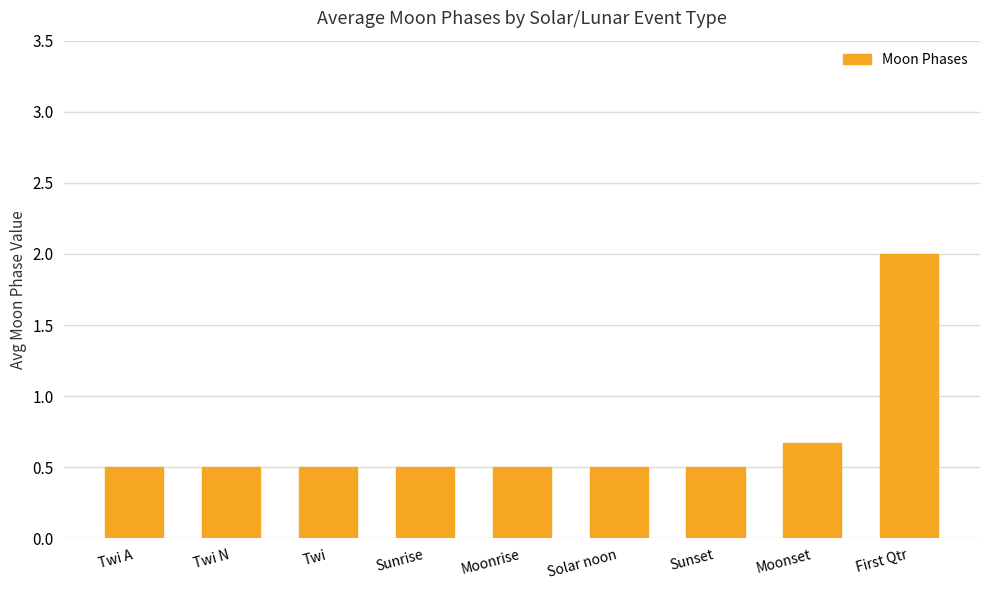

Which label corresponds to the largest value in the chart?

First Qtr